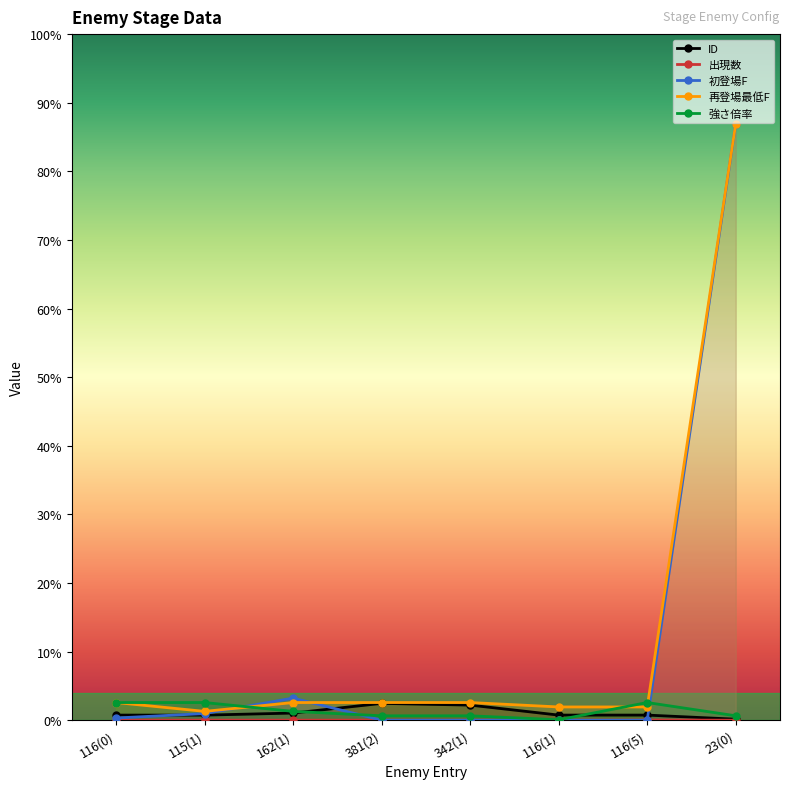

What are all the series names shown in the legend?

ID, 出現数, 初登場F, 再登場最低F, 強さ倍率